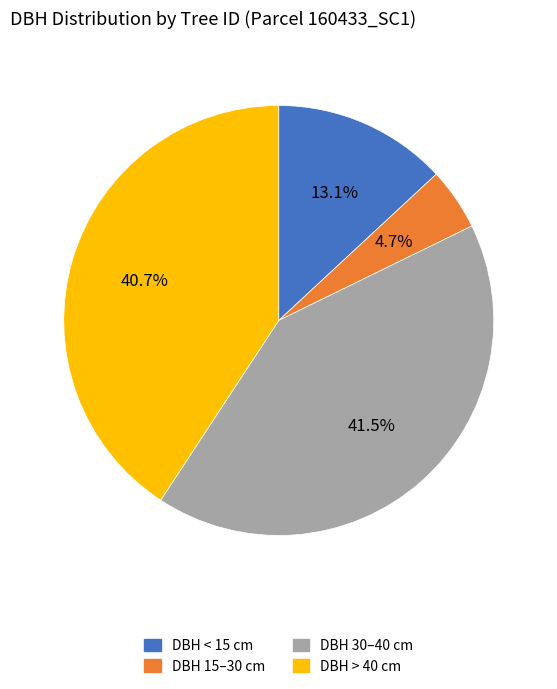

Does any single category account for the majority?

No